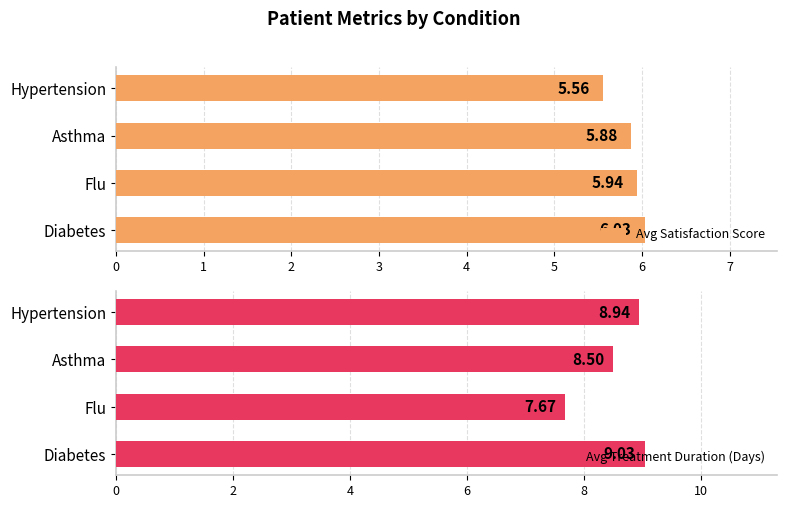

List the labels in order of Avg Satisfaction Score value, largest first.

Diabetes, Flu, Asthma, Hypertension